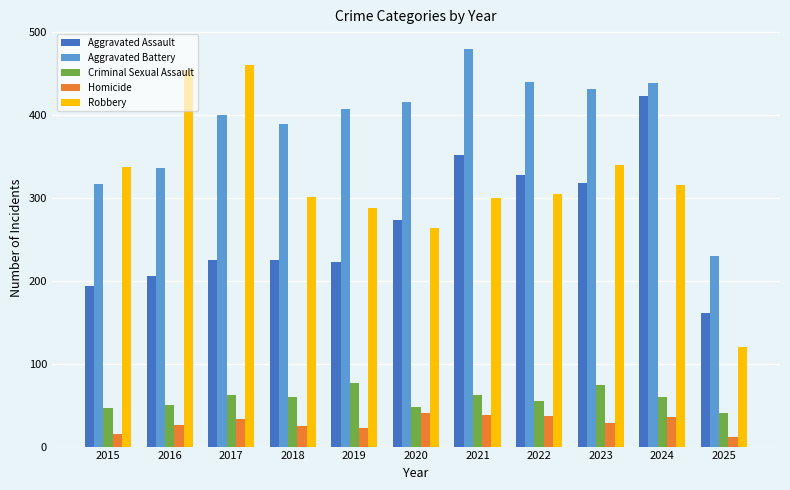

Is it true that Aggravated Battery equals 290 at 2021?

False